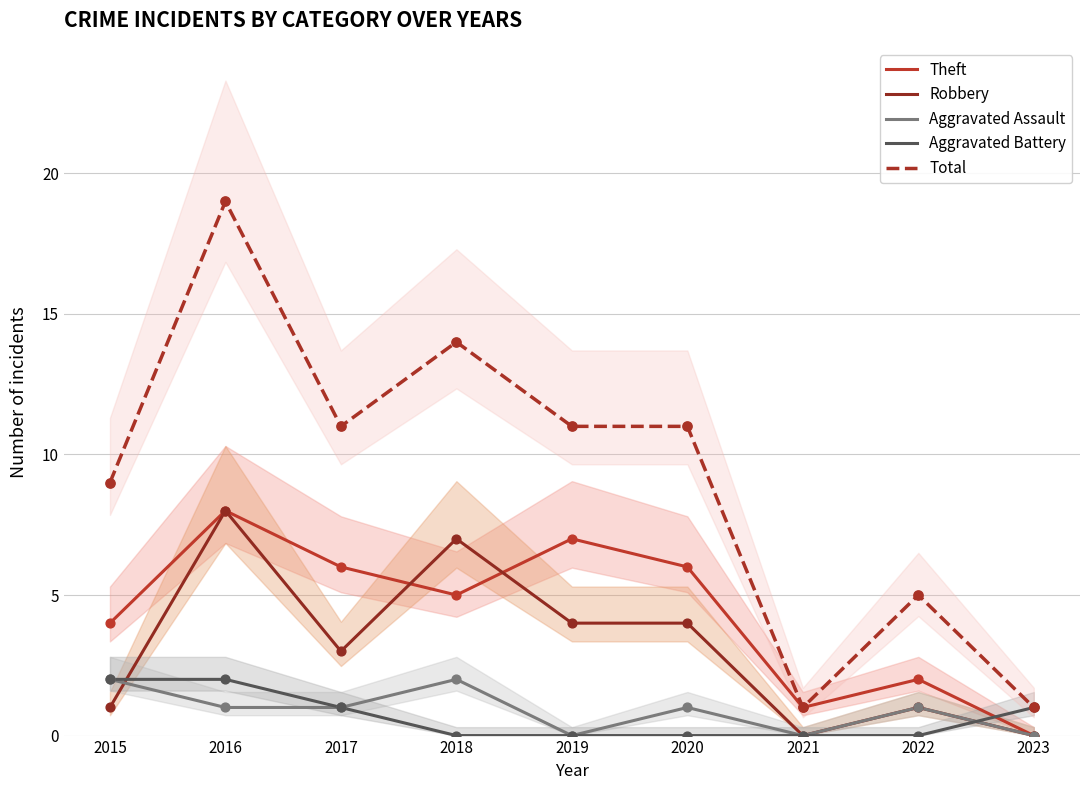

Is the value of Robbery at 2017 greater than the value of Aggravated Battery at 2018?

Yes